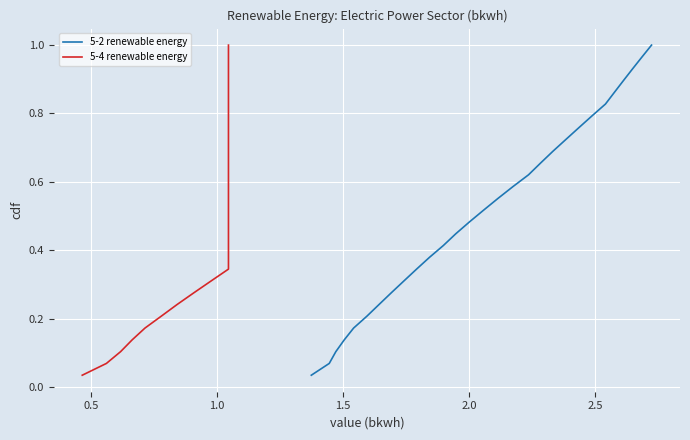

True or false: 5-4 renewable energy and 5-2 renewable energy intersect in this chart.

False